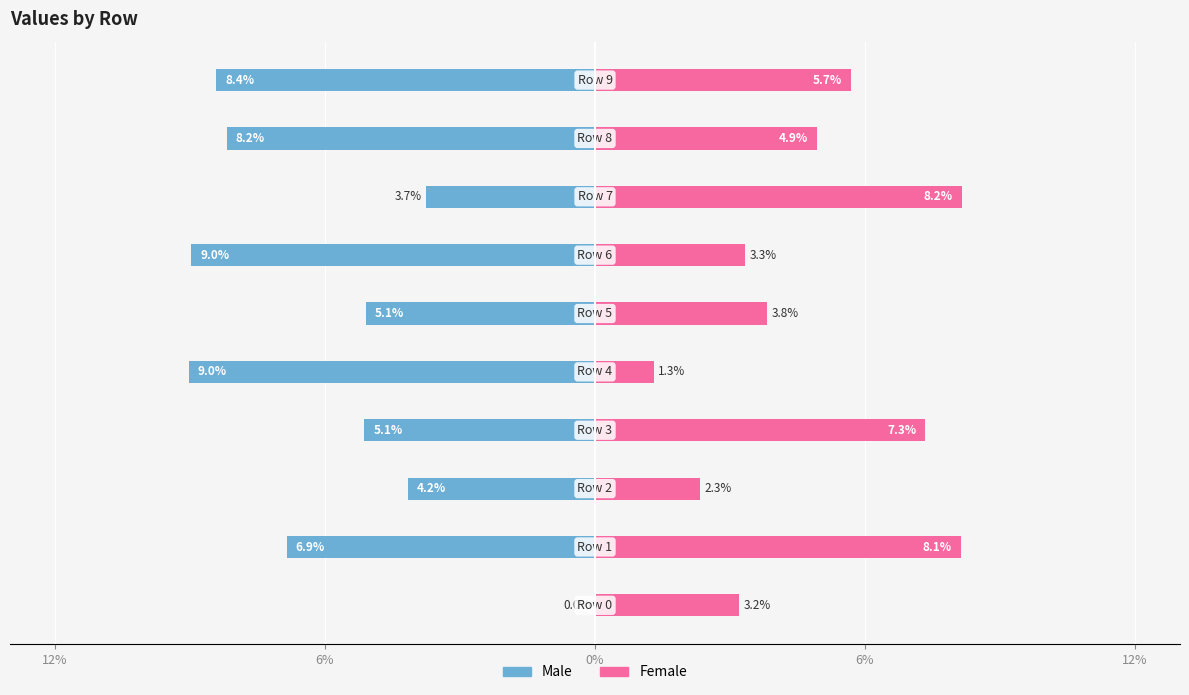

Between 6% and 5, which series saw the biggest shift?

Female